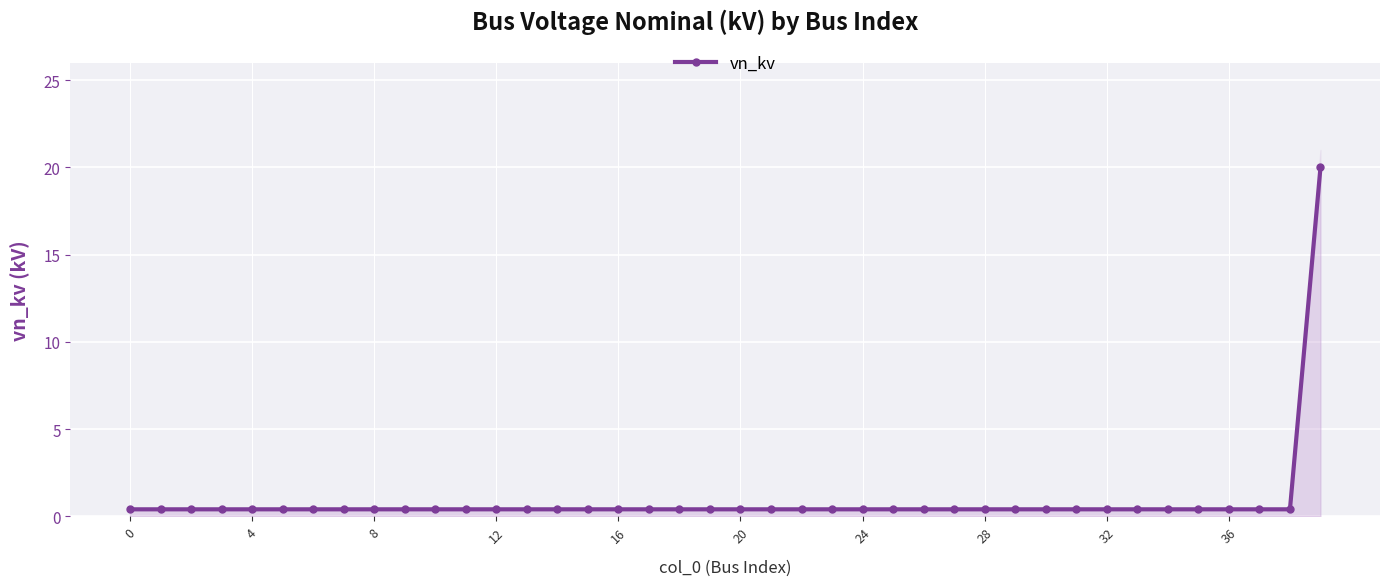

Is it true that vn_kv equals 0.4 at 4?

True